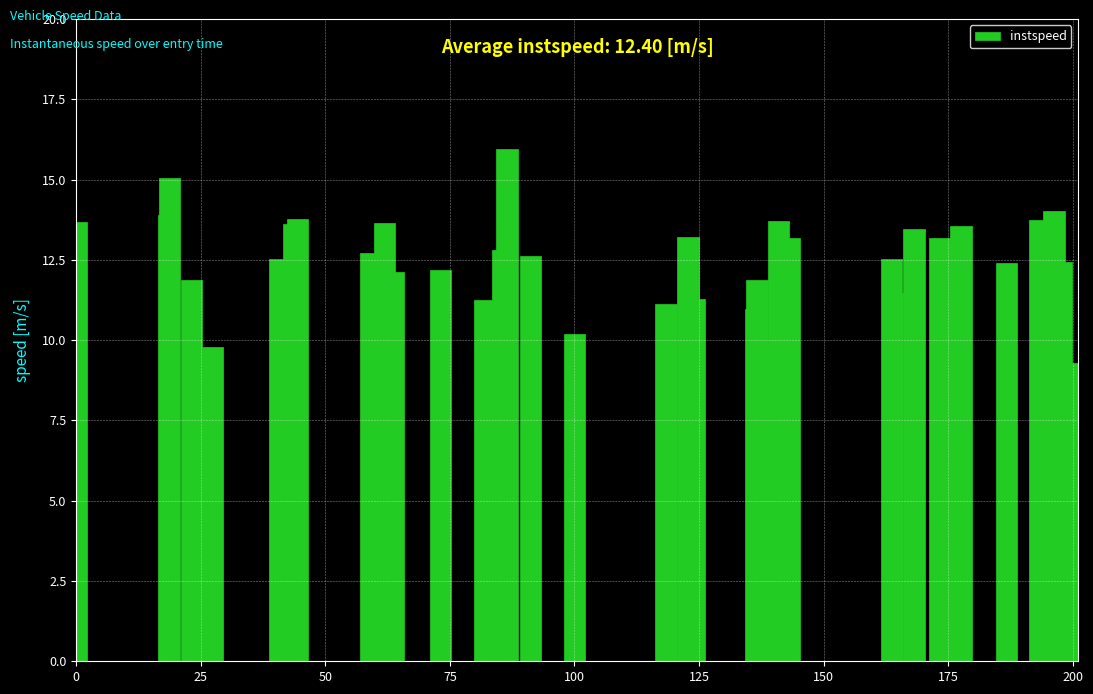

What is the value of the 31st bar from the left?

13.5